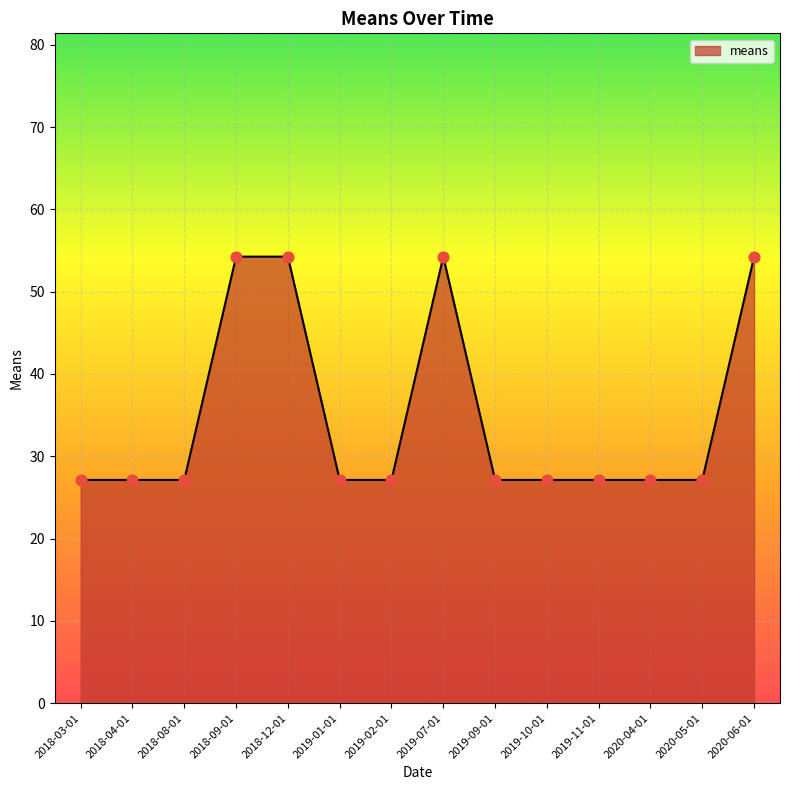

Approximately how many times larger is the value at 2020-04-01 compared to 2019-07-01?

0.5